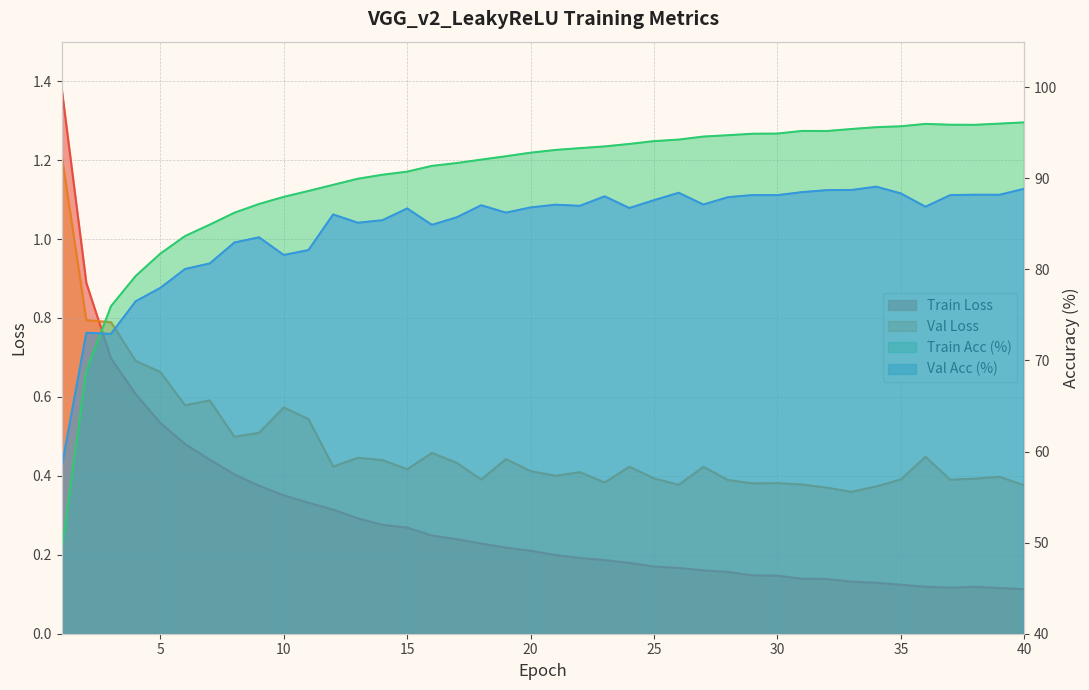

True or false: Train Loss and Val Loss intersect in this chart.

True